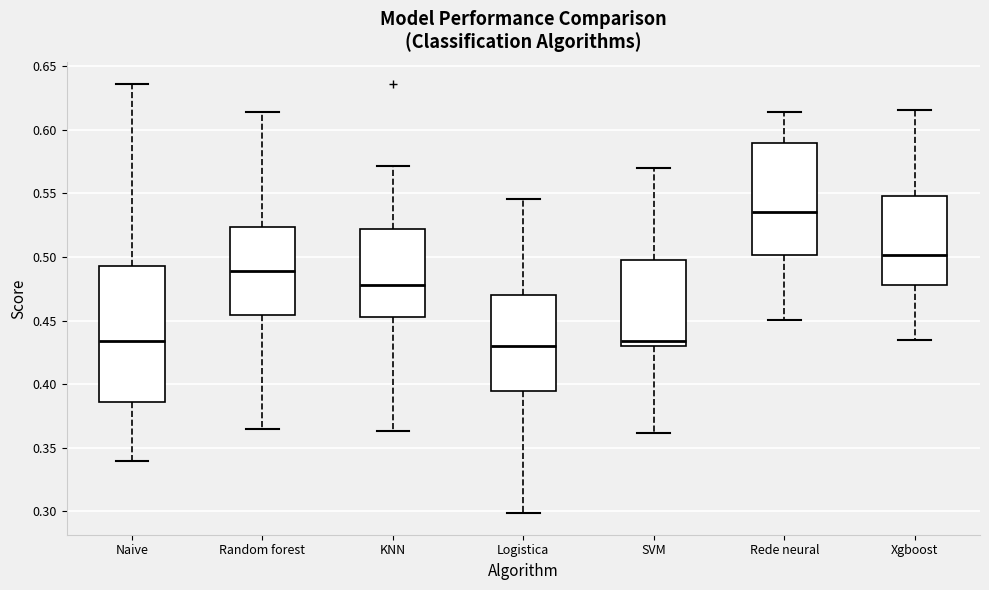

Reading left to right, transcribe this box plot: for each box, give where its median line is, the range the box spans, and where its two whiskers end, as read against the y-axis. The values are not printed on the chart, so give them approximately, as read against the axis.

Naive: median 0.435, box 0.385 to 0.495, whiskers 0.340 to 0.635
Random forest: median 0.490, box 0.455 to 0.525, whiskers 0.365 to 0.615
KNN: median 0.480, box 0.455 to 0.520, whiskers 0.365 to 0.570
Logistica: median 0.430, box 0.395 to 0.470, whiskers 0.300 to 0.545
SVM: median 0.435, box 0.430 to 0.500, whiskers 0.360 to 0.570
Rede neural: median 0.535, box 0.500 to 0.590, whiskers 0.450 to 0.615
Xgboost: median 0.500, box 0.480 to 0.550, whiskers 0.435 to 0.615